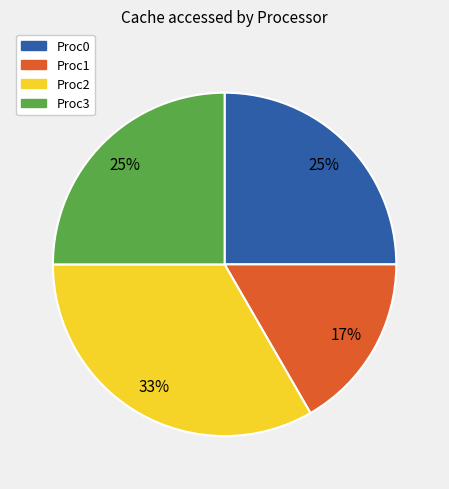

To the nearest percent, what percentage of the pie is Proc2?

33%